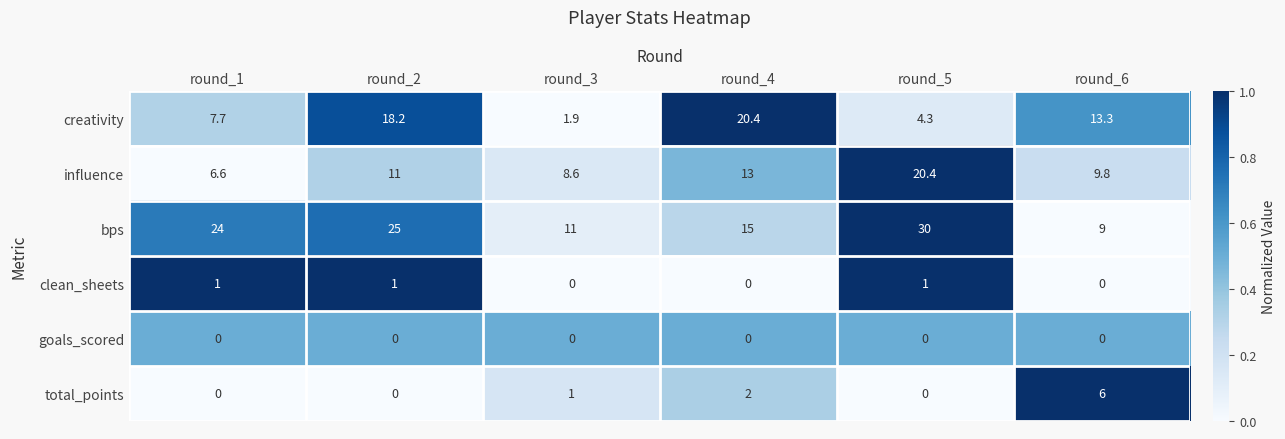

Between round_2 and round_3, which series saw the biggest shift?

creativity